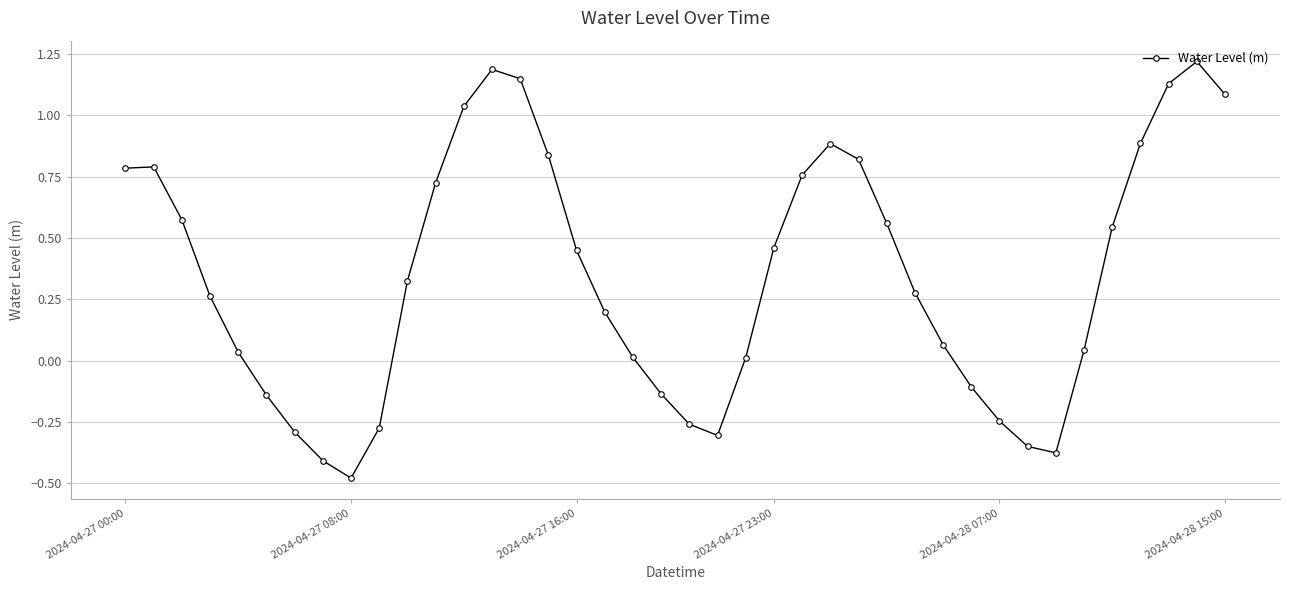

What is the sum of all values?

13.7